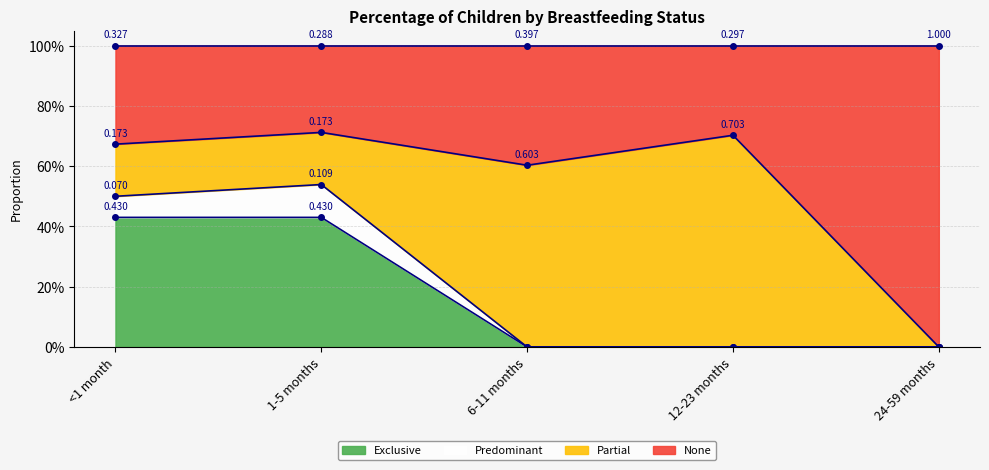

Which category has the lowest value across all series?

6-11 months